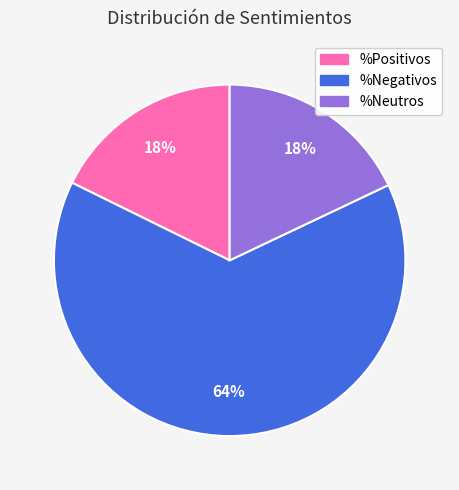

What is the largest slice in the pie chart?

%Negativos